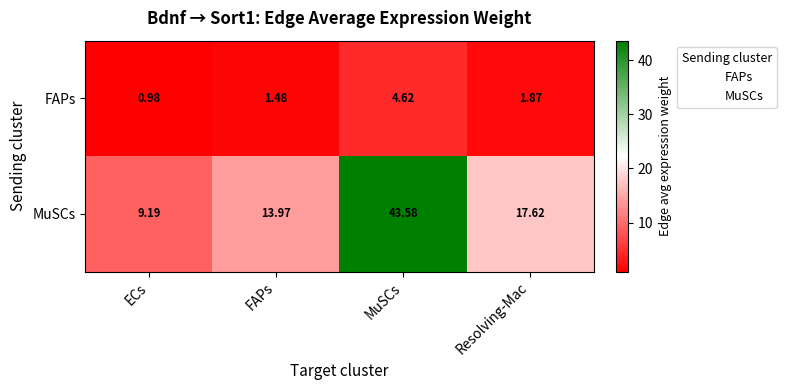

Between FAPs and MuSCs, which series saw the biggest shift?

MuSCs